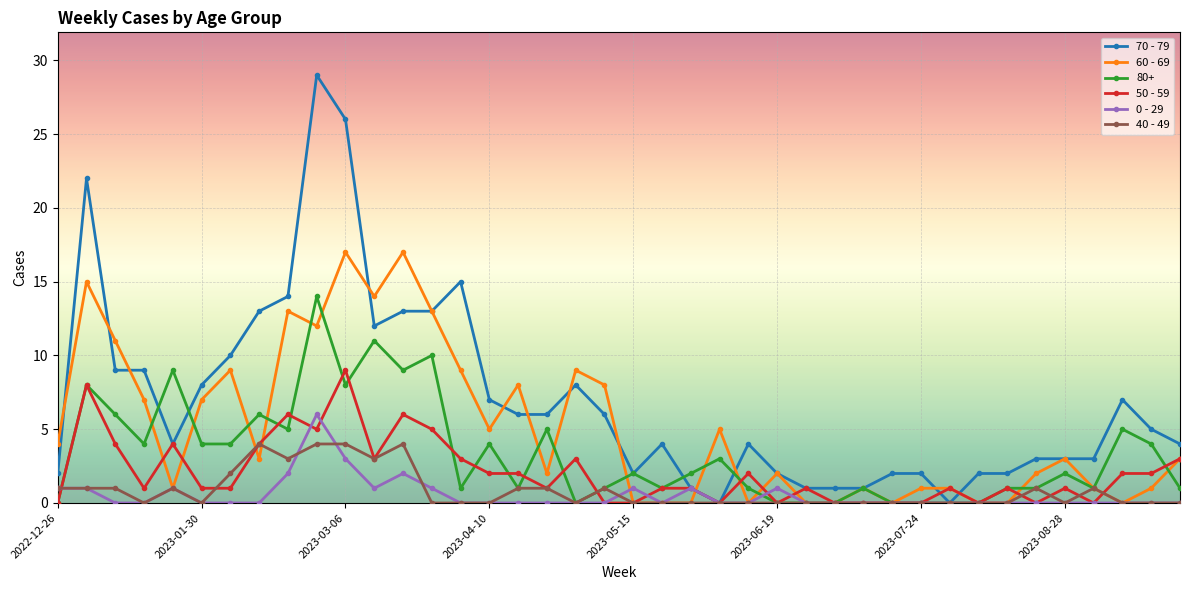

Rank the series by their maximum value, from lowest to highest.

40 - 49, 0 - 29, 50 - 59, 80+, 60 - 69, 70 - 79